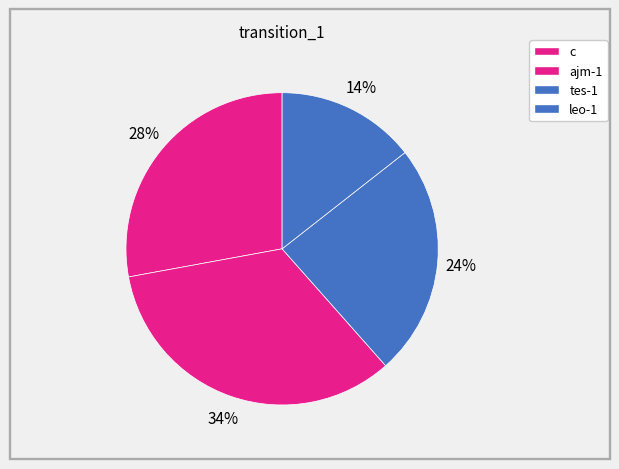

True or false: leo-1 accounts for 9% of the total.

False